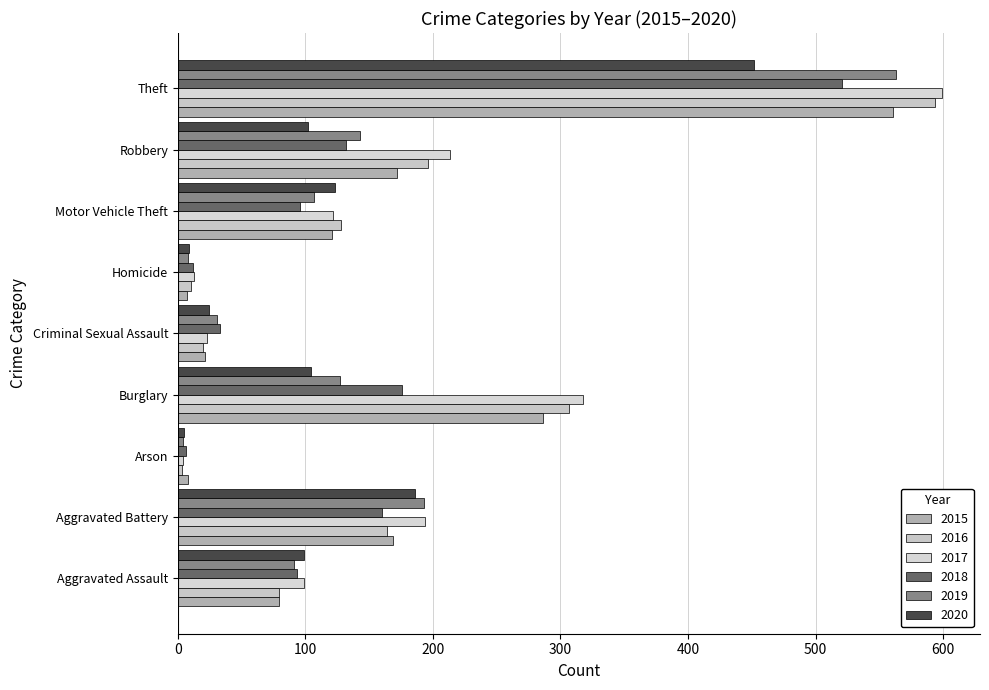

Which has a higher value, Criminal Sexual Assault or Motor Vehicle Theft?

Motor Vehicle Theft